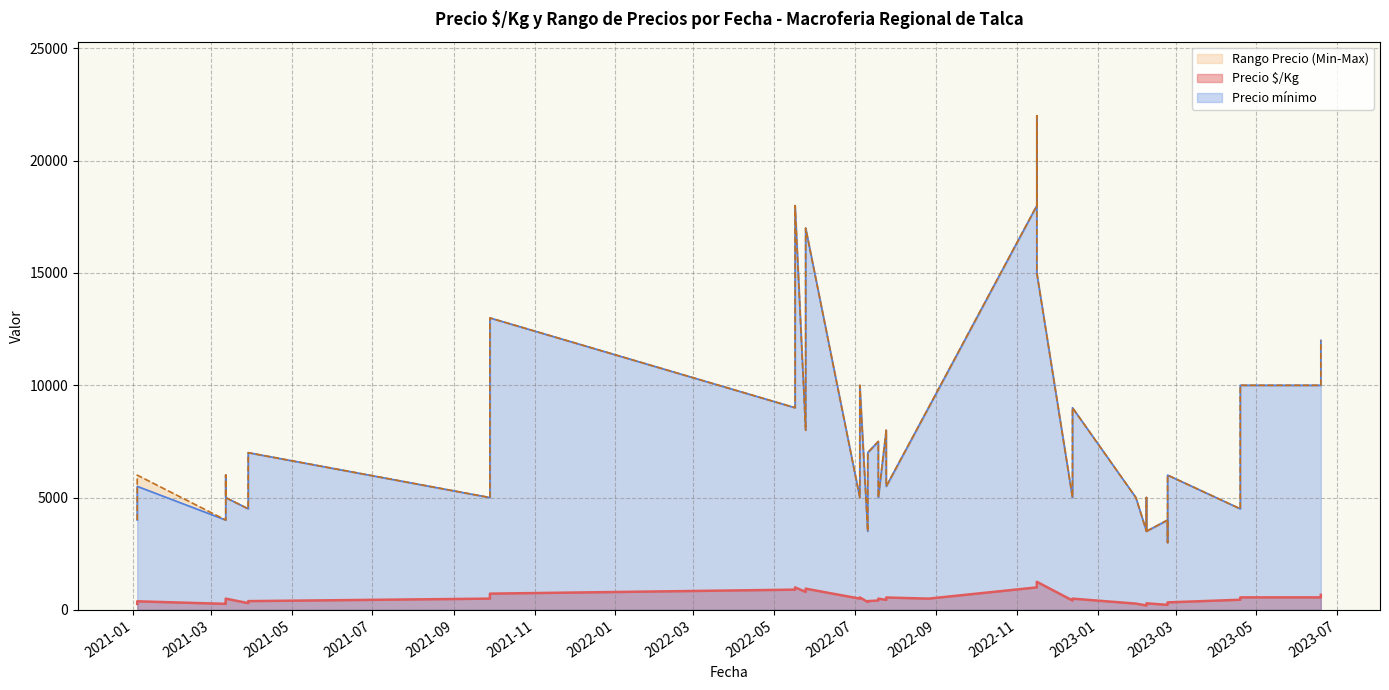

What is the label of the 8th point from the right?

2022-07-19